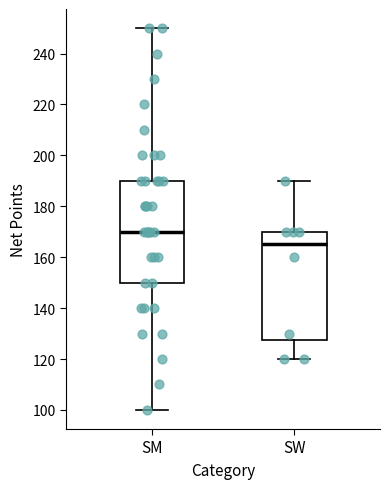

Comparing the boxes themselves (not the whiskers), which one is the tallest?

SW